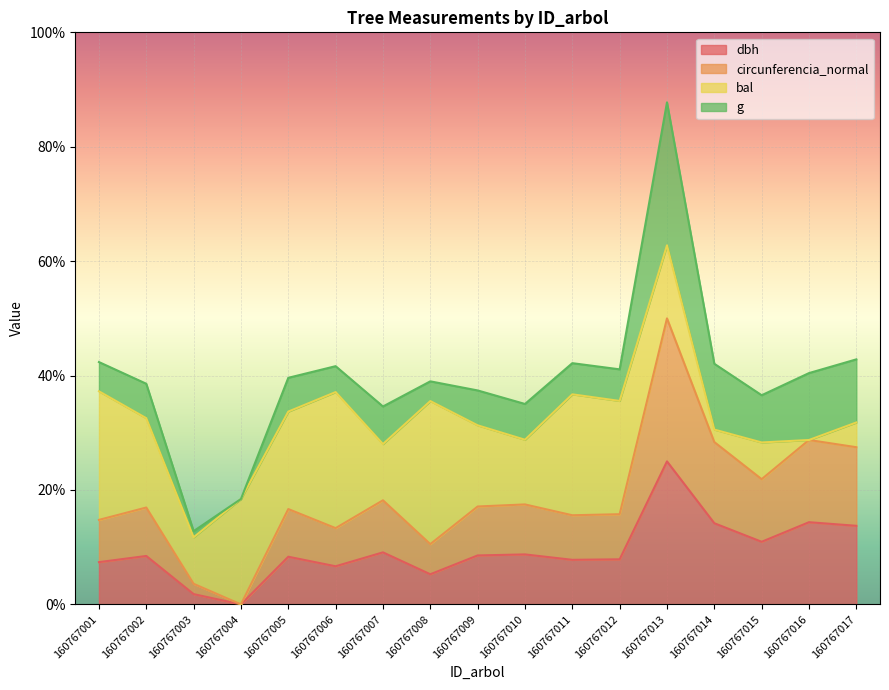

At which category is the sum across all series the highest?

160767013